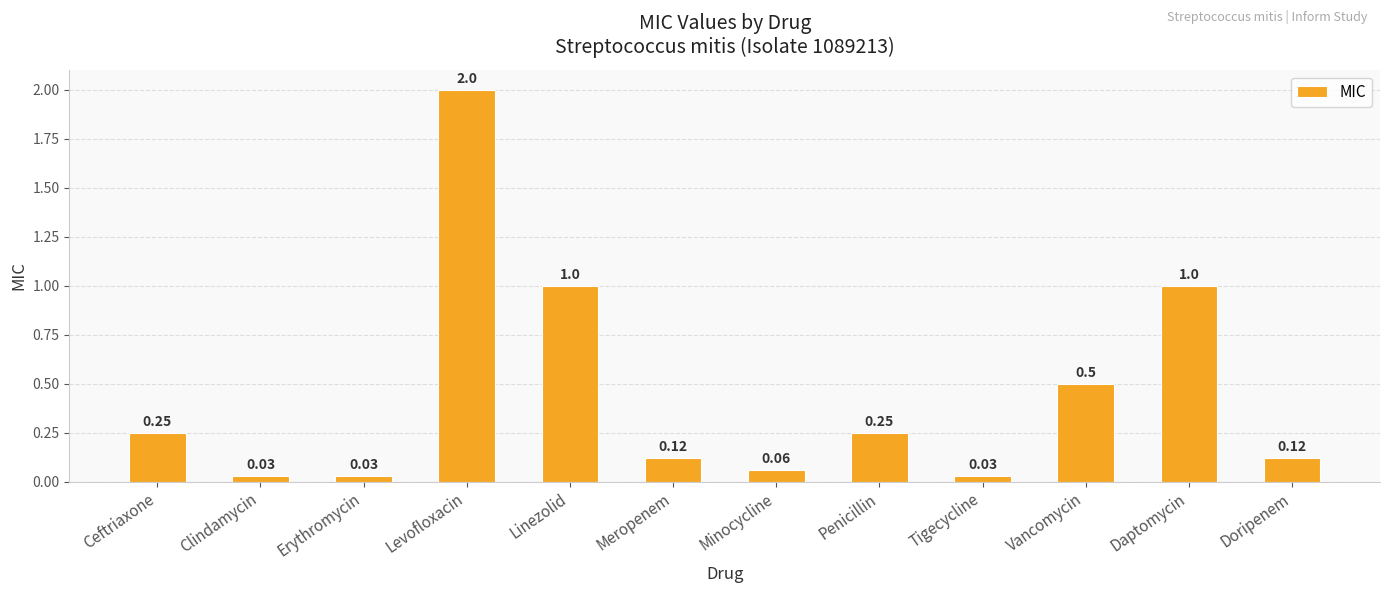

What is the average value?

0.4